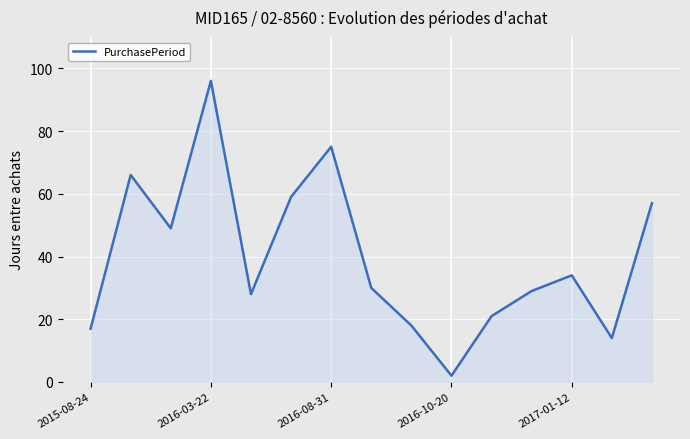

How many interior local valleys (lower than both neighbors) does the data have?

4